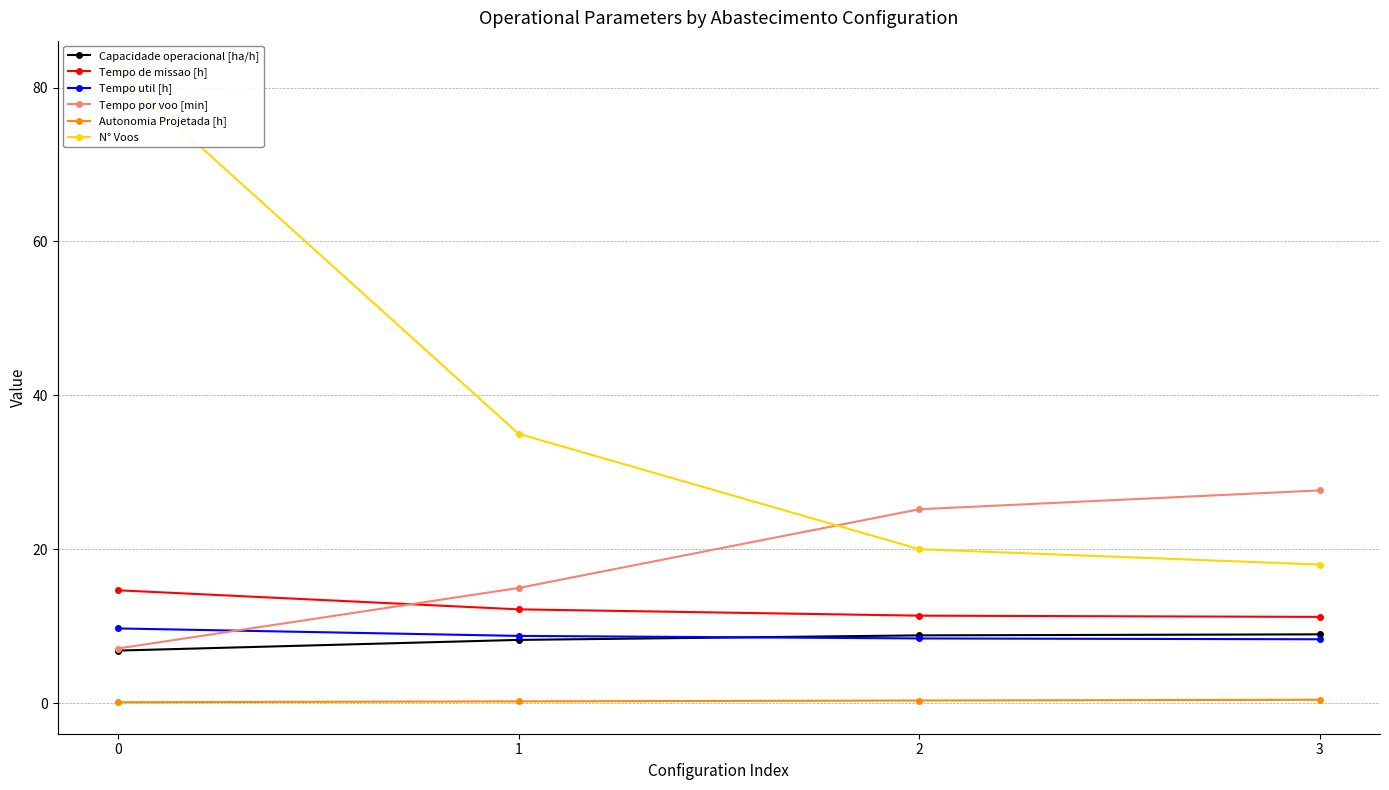

What is the difference between the maximum and second lowest values in the Autonomia Projetada [h] series?

0.2